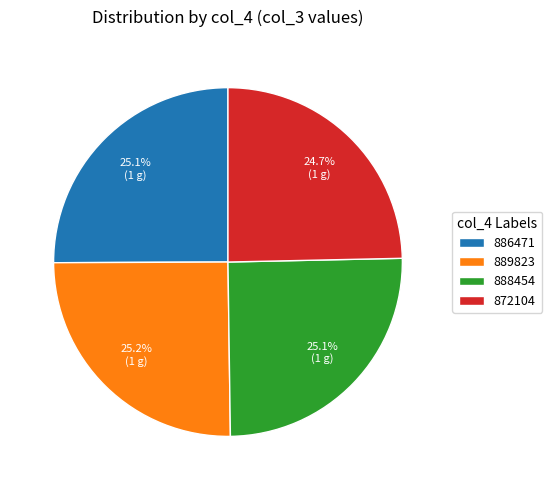

Count the number of slices in the pie.

4